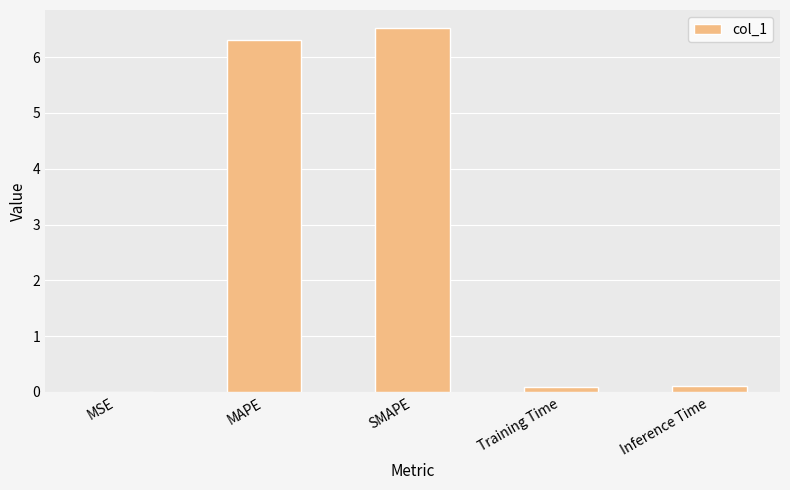

The value at Inference Time is 0.1. True or false?

True